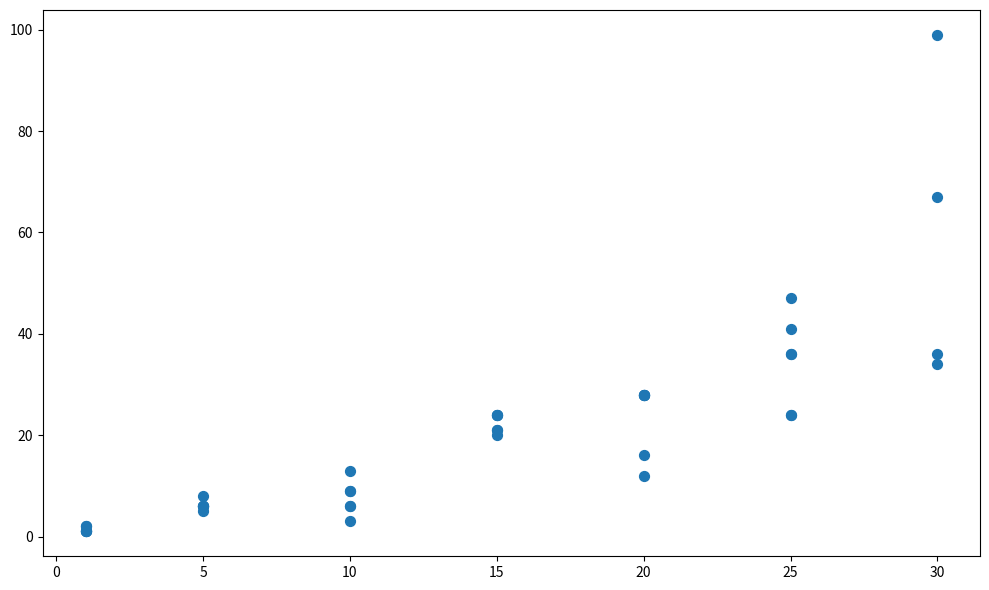

What Y value in the scatter plot is closest to 50?

47